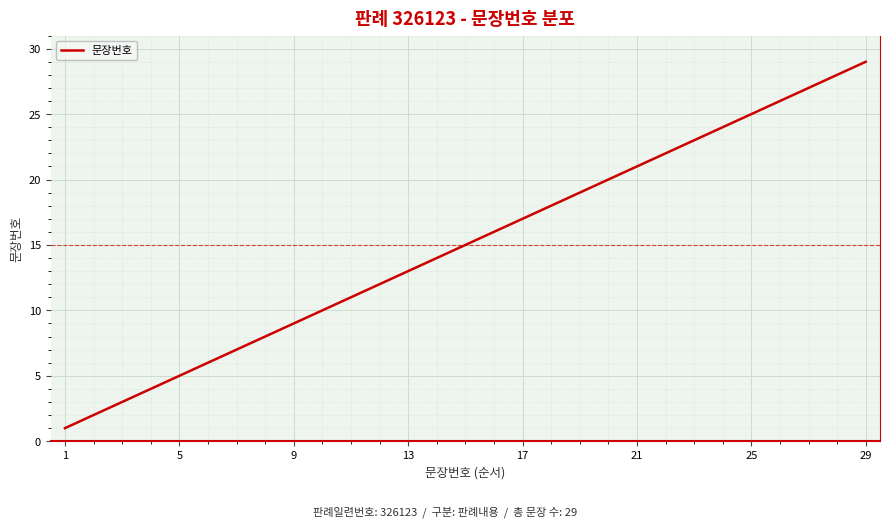

What is the minimum value shown in the chart?

1